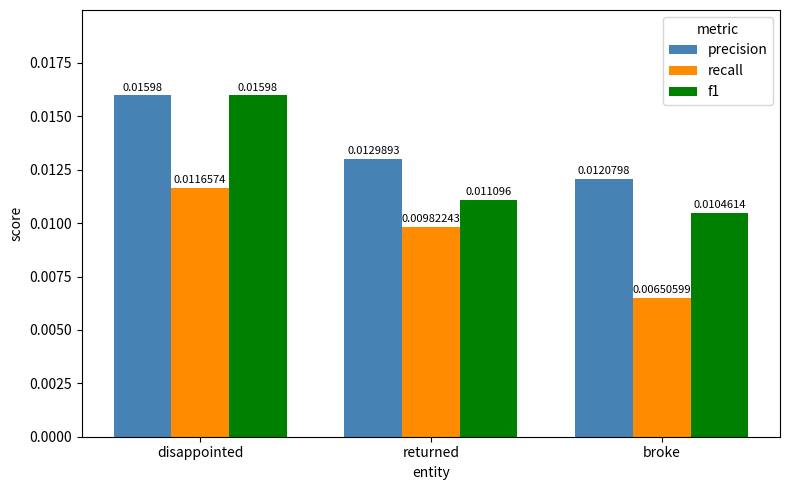

How many recall values are between 0 and 1?

3